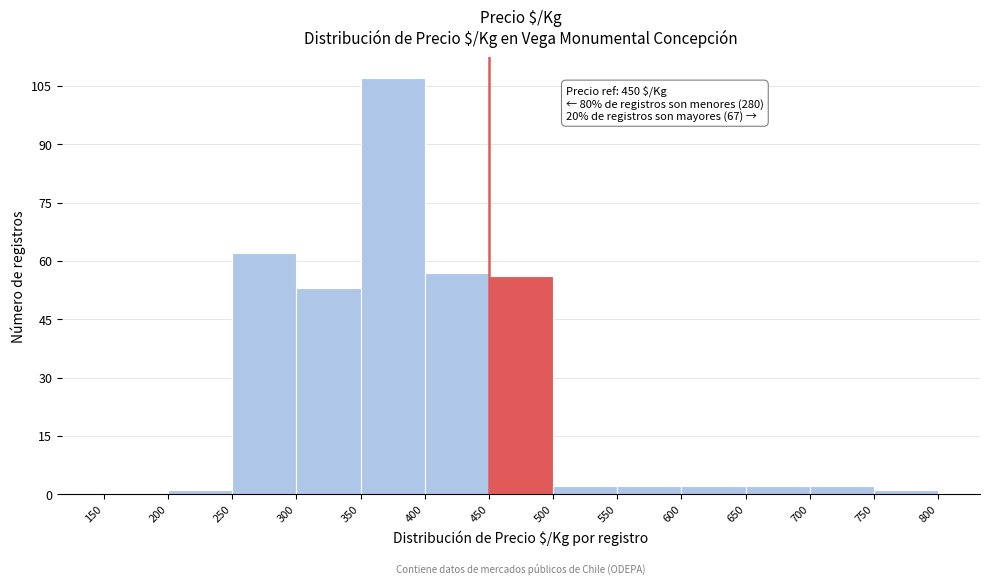

Which range on the x-axis has the tallest bar?

350 to 400